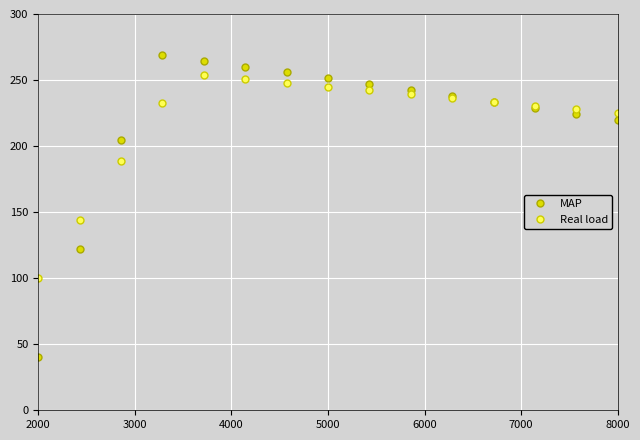

What is the value of the MAP point at the 5th from the left?

264.6